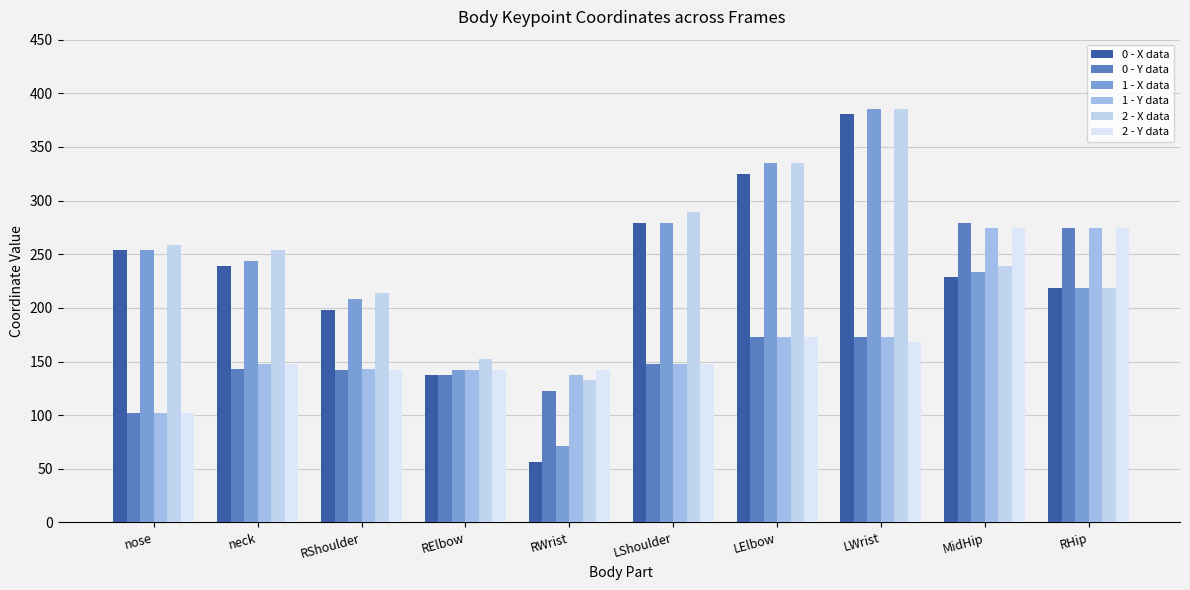

At which category is the sum across all series the highest?

LWrist